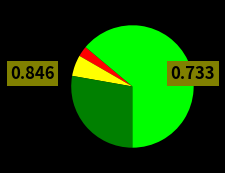

How many slices are in this pie chart?

4